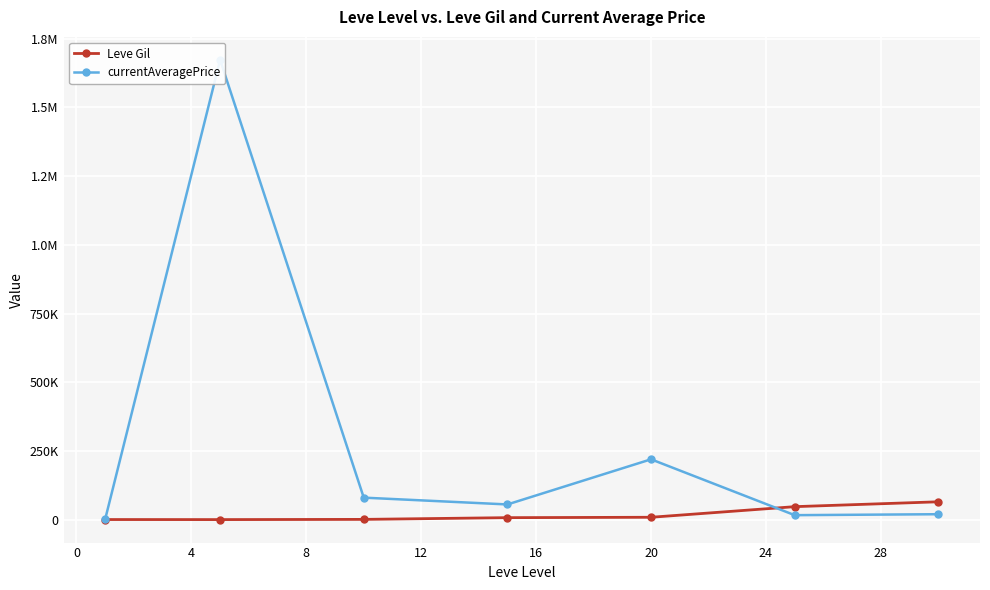

Reading left to right, transcribe all the data shown in this chart.

Leve Gil: 330.0	110.0	880.0	7170.0	8570.0	47200.0	64910.0
currentAveragePrice: 1820.0	1673332.6	80000.5	55248.0	219544.8	16252.5	19683.7